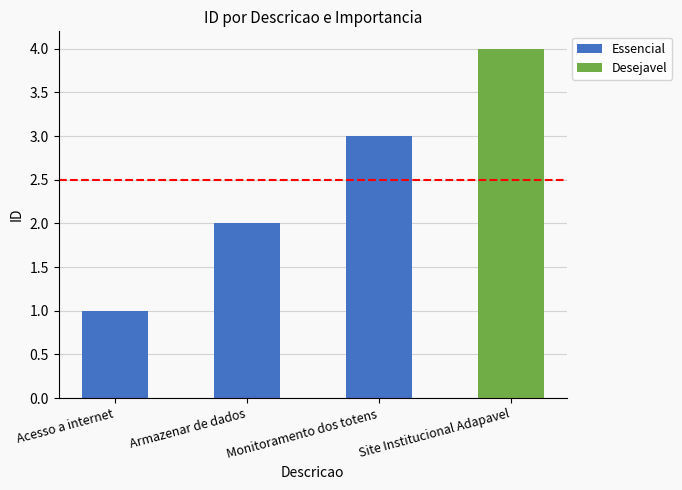

List the labels in order of value, smallest first.

Acesso a internet, Armazenar de dados, Monitoramento dos totens